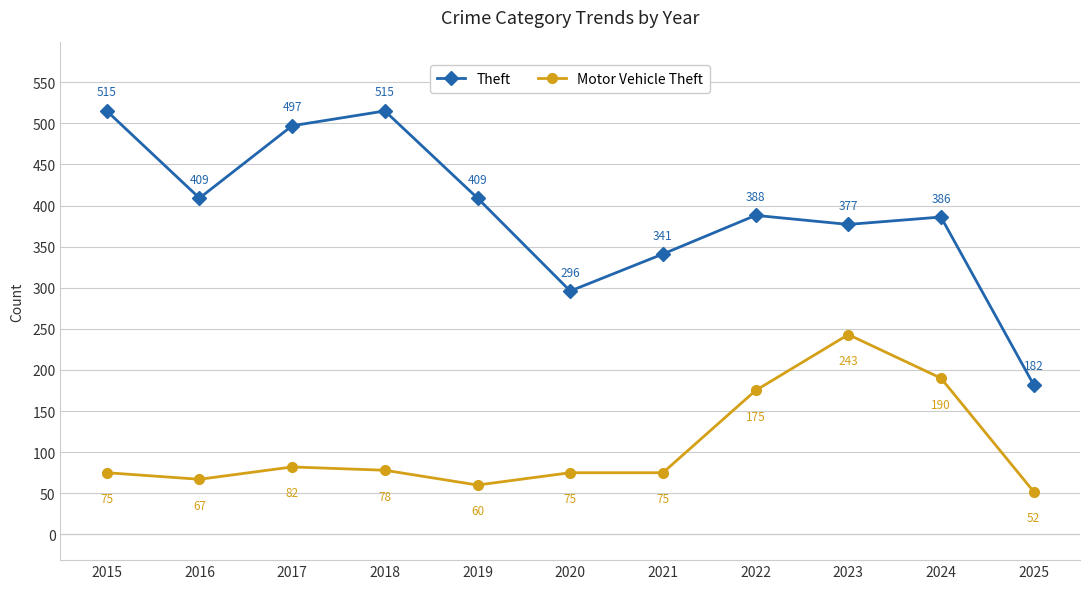

What is the difference between the maximum and minimum values in the Motor Vehicle Theft series?

191